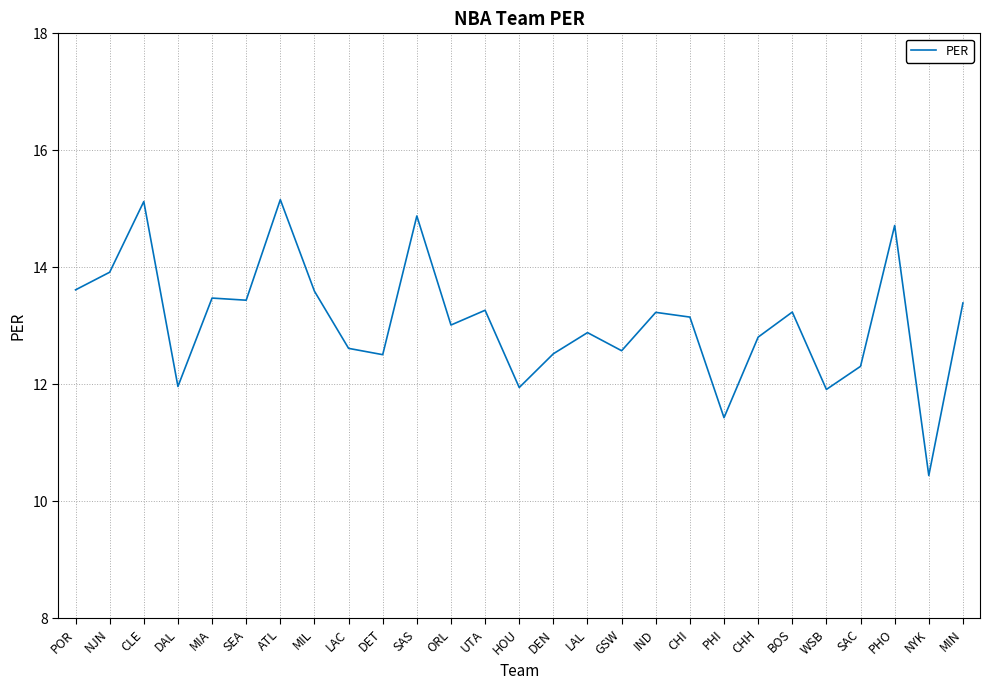

At which category does the chart reach its minimum across all series?

NYK